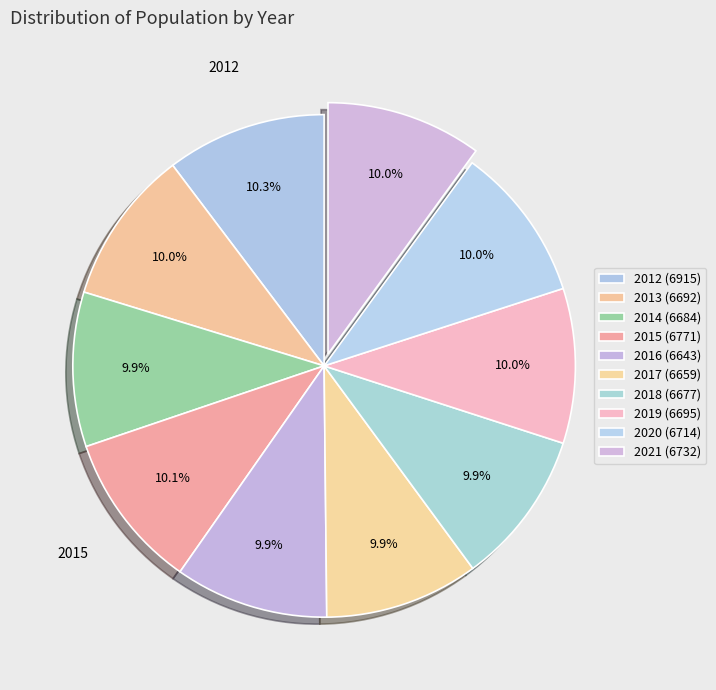

What percentage do 2013 and 2012 together represent?

20.3%